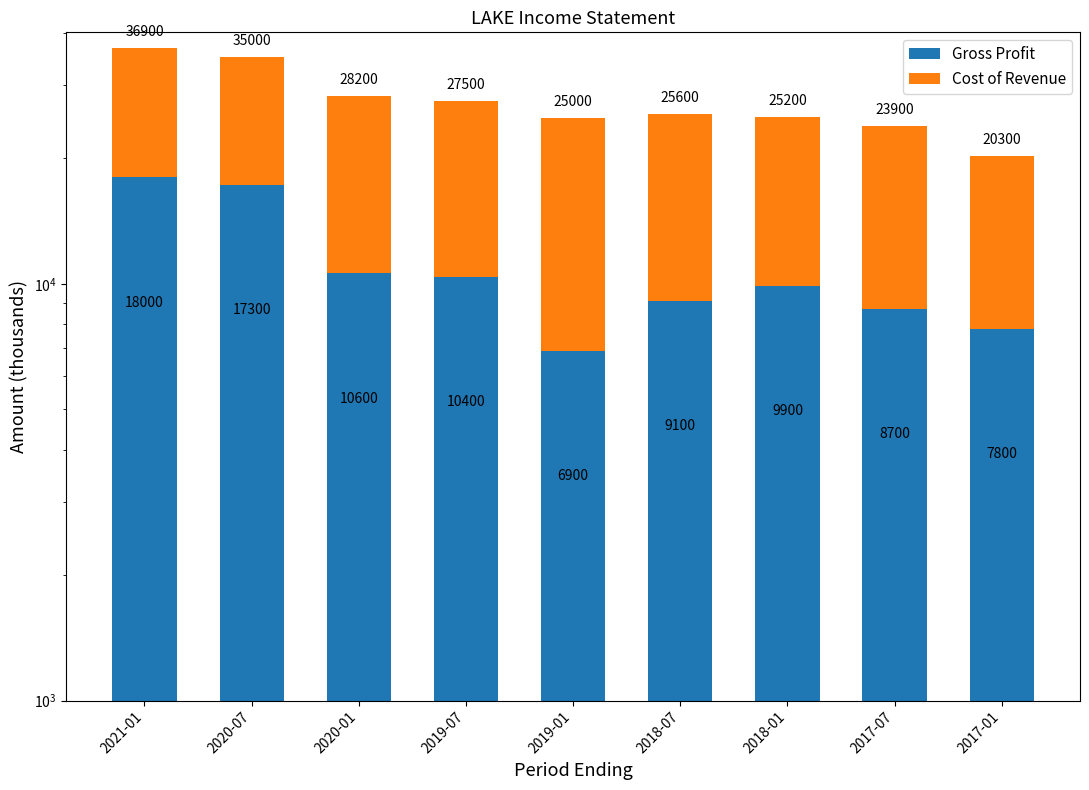

At which category is the sum across all series the highest?

2021-01